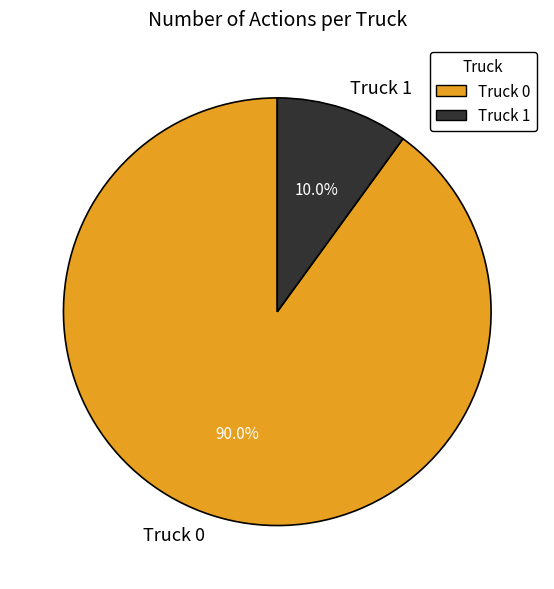

Does any single category account for the majority?

Yes